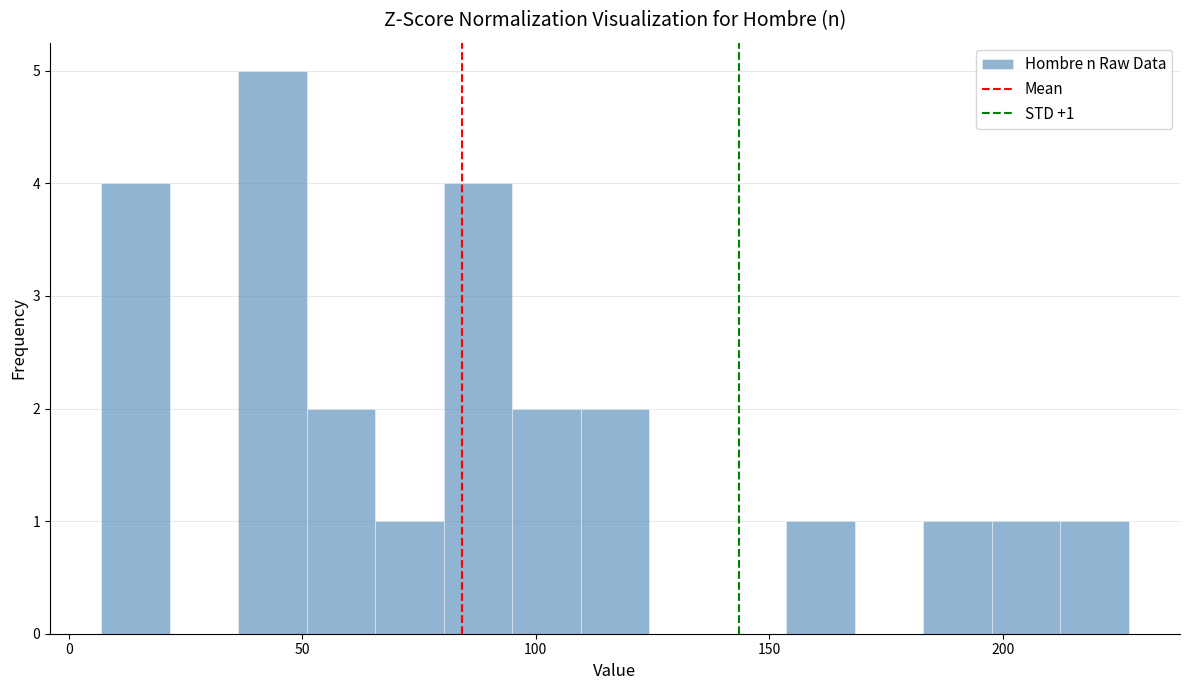

Read against the x-axis, roughly where is the centre of the tallest bar?

45